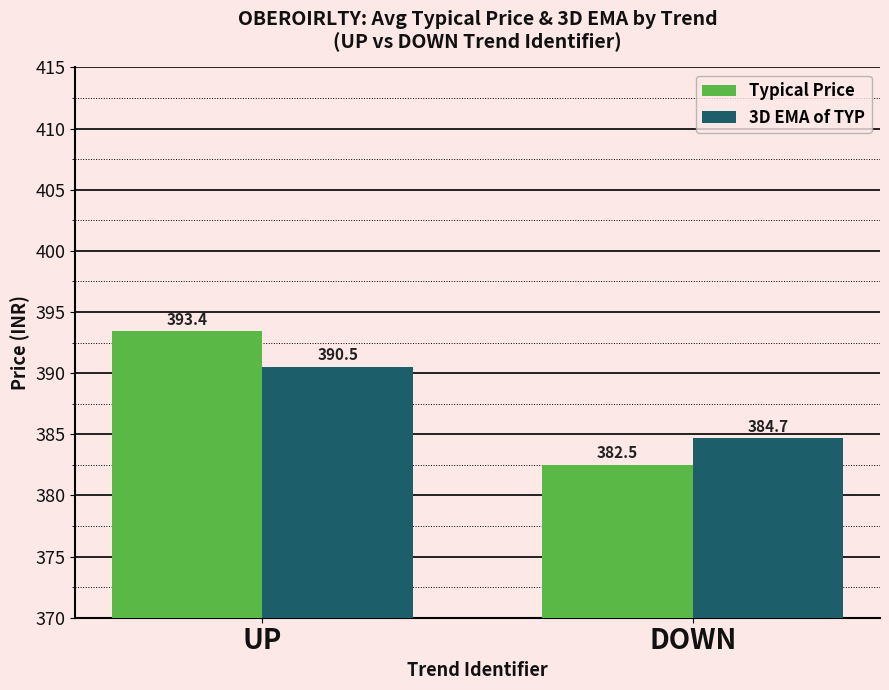

How many distinct data groups are displayed?

2